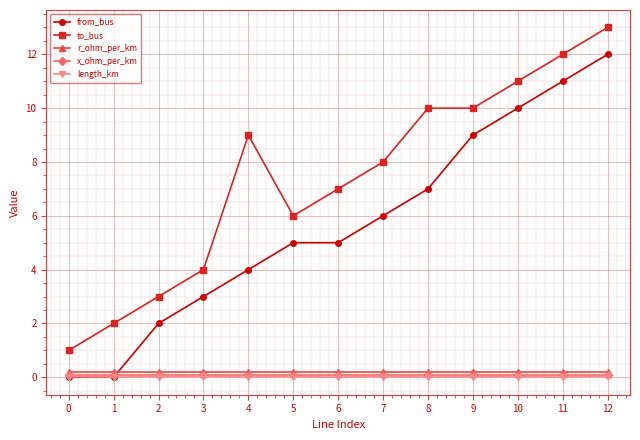

Where is the first local minimum for to_bus?

5